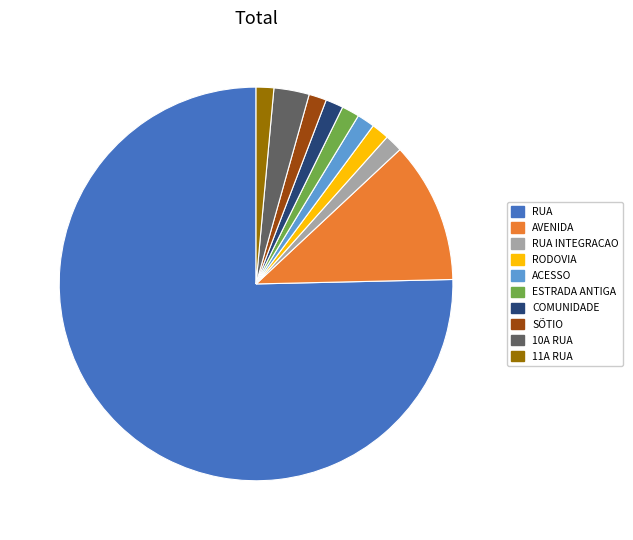

Is there any slice that represents more than half of the pie?

Yes